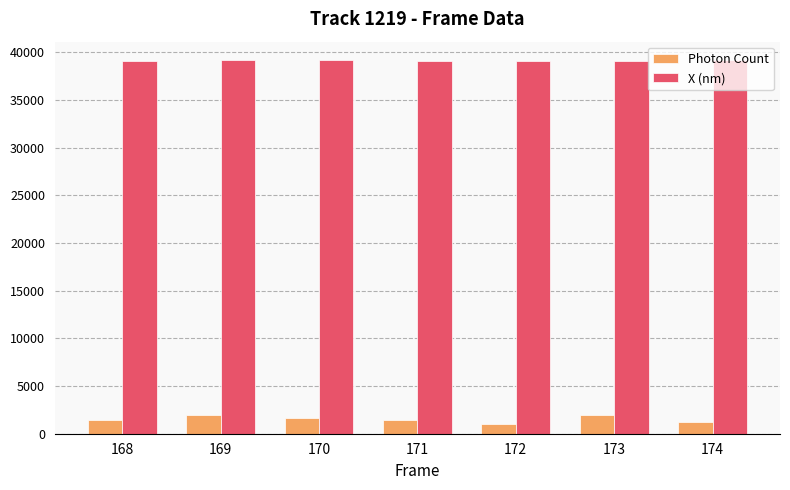

At 172, list the series in order from smallest to largest.

Photon Count, X (nm)